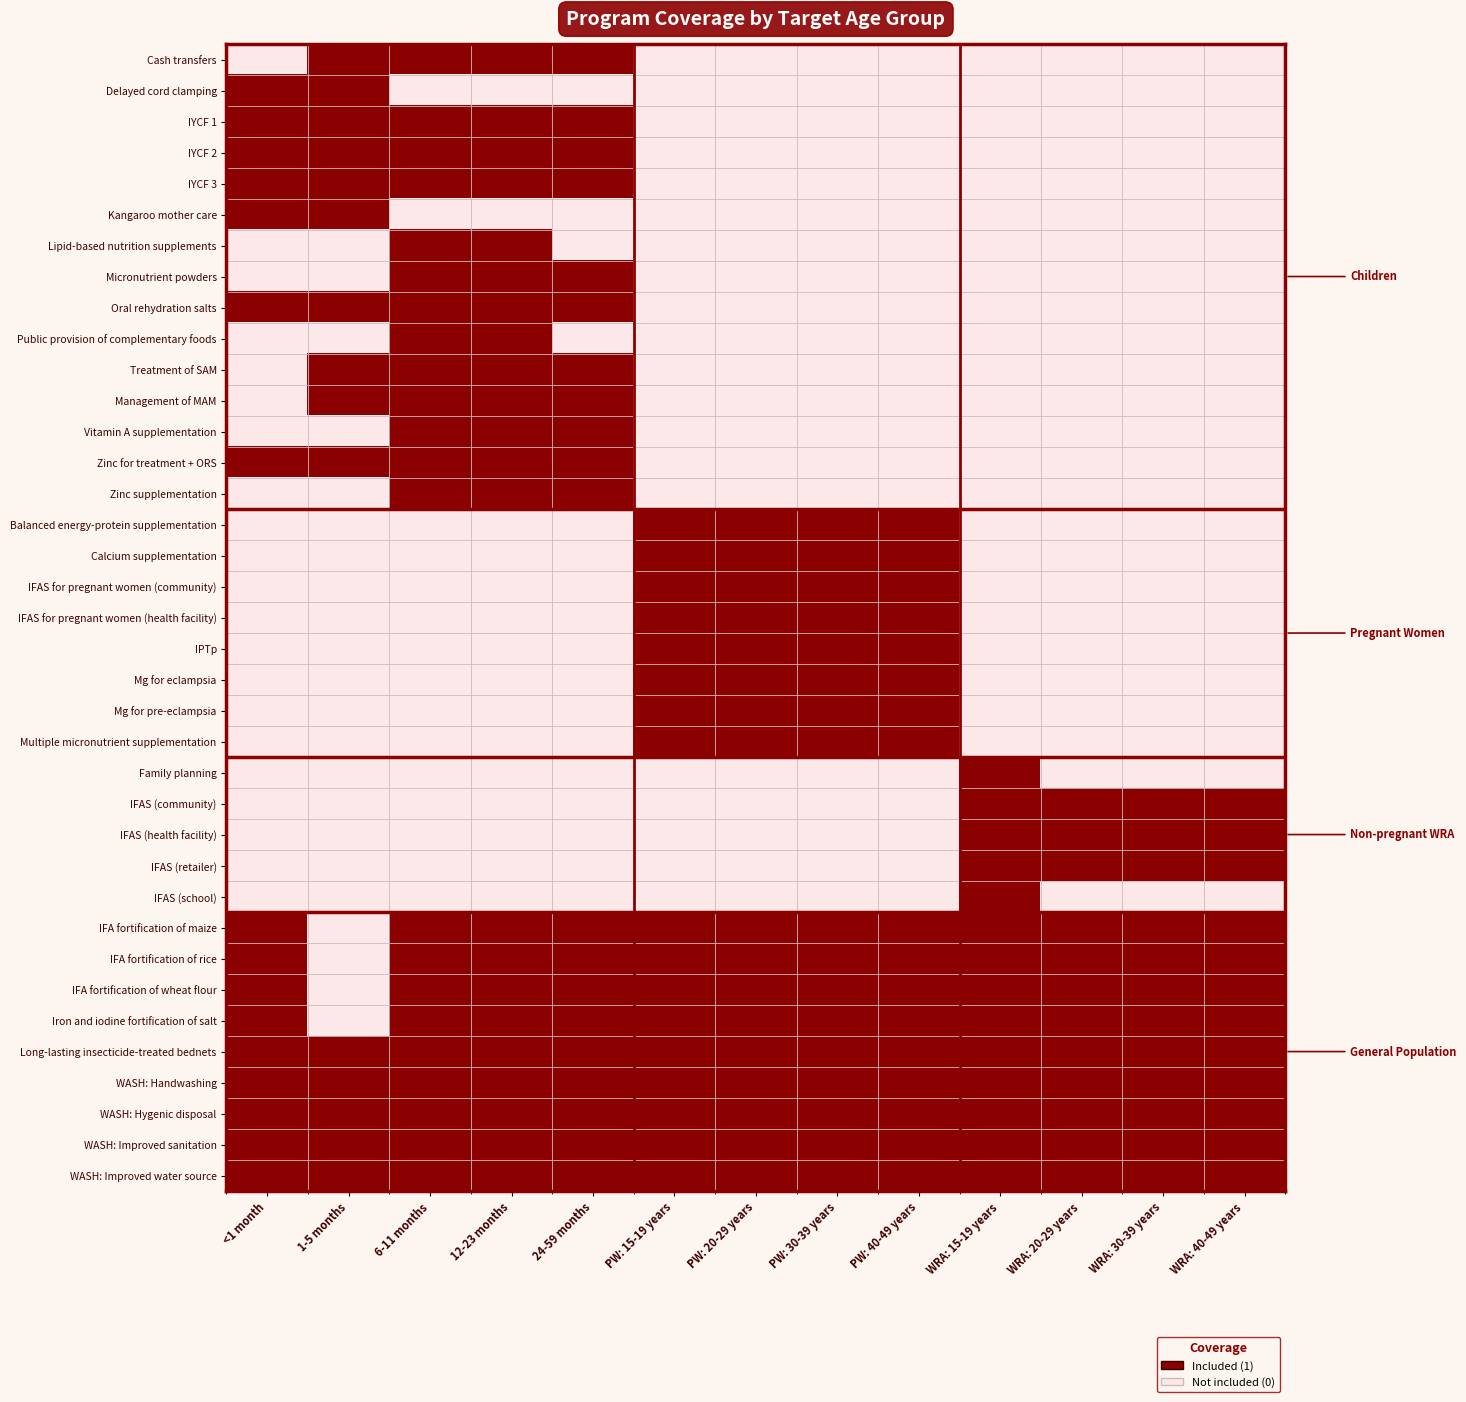

What is the difference between the highest and lowest values at 24-59 months?

1